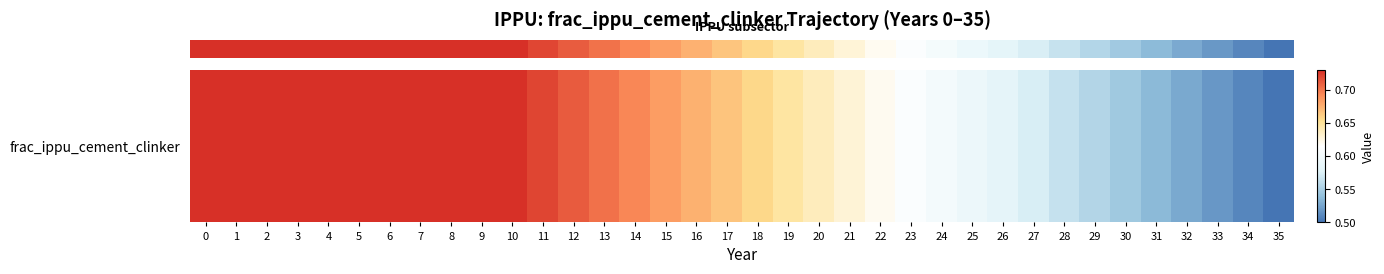

List the labels in order of value, smallest first.

35, 34, 33, 32, 31, 30, 29, 28, 27, 26, 25, 24, 23, 22, 21, 20, 19, 18, 17, 16, 15, 14, 13, 12, 11, 0, 1, 2, 3, 4, 5, 6, 7, 8, 9, 10